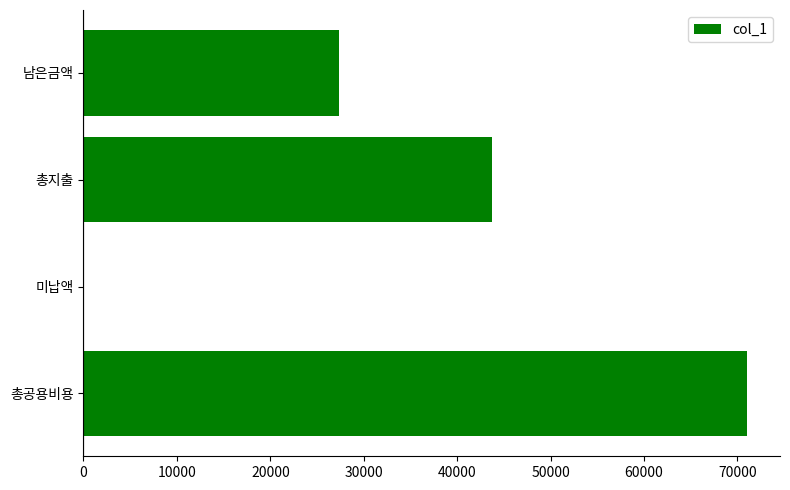

Between 총공용비용 and 총지출, which is larger?

총공용비용